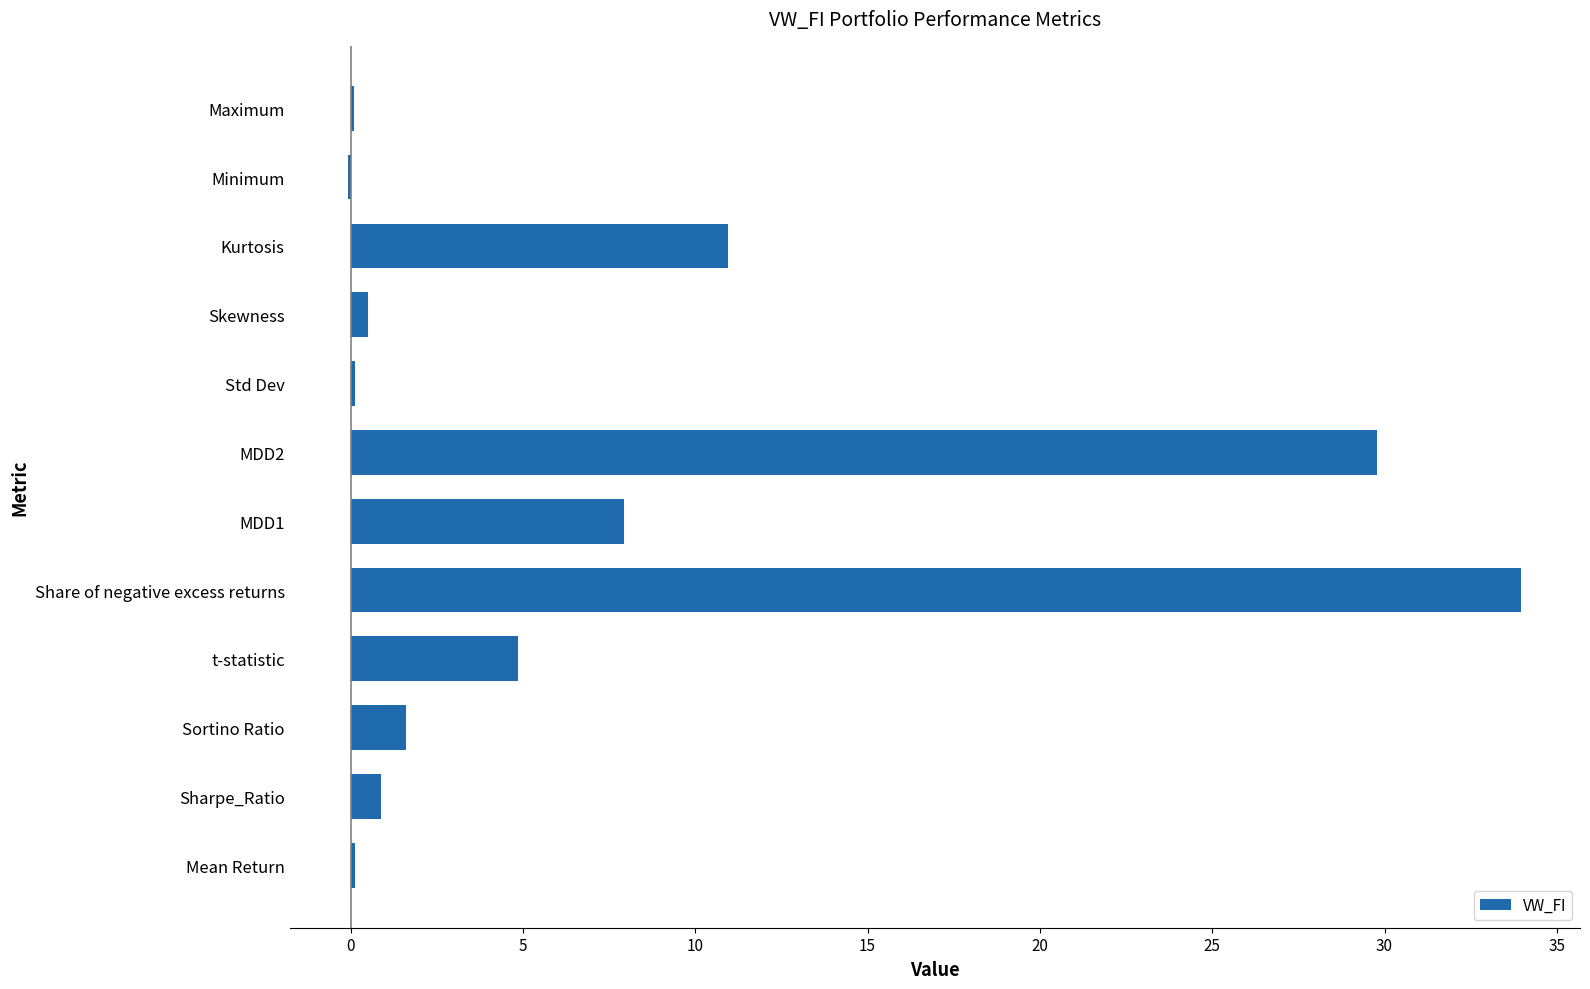

At which label is the value closest to 16?

Kurtosis